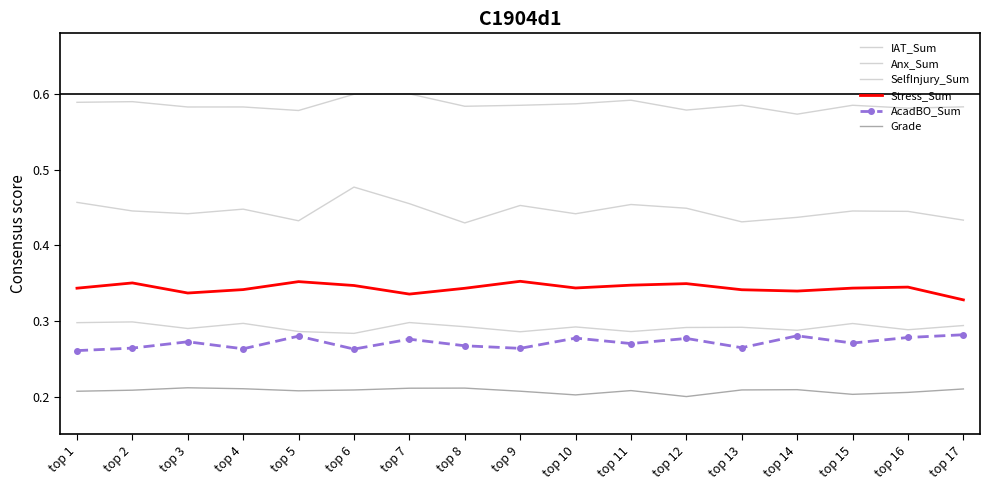

How many lines are shown in the chart?

6